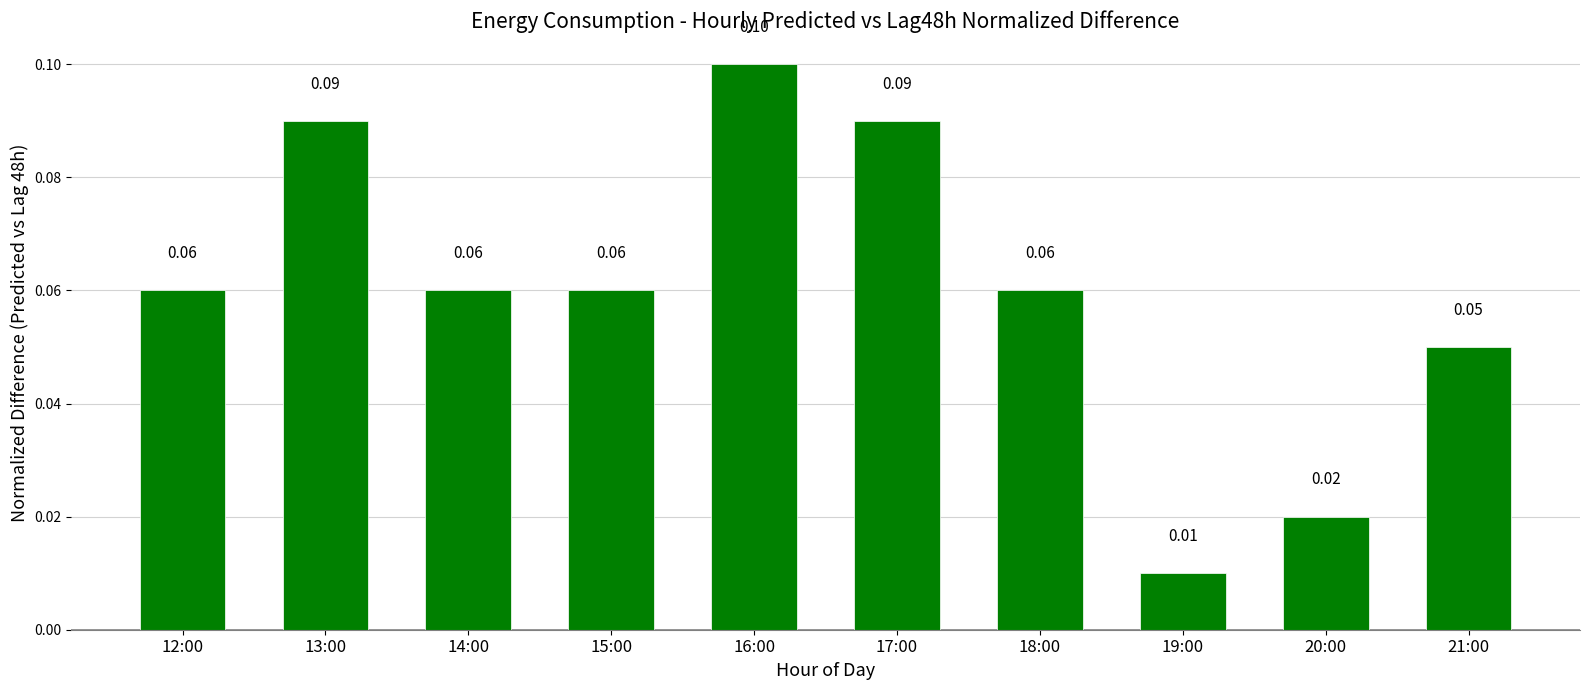

At which category does the chart reach its peak across all series?

16:00